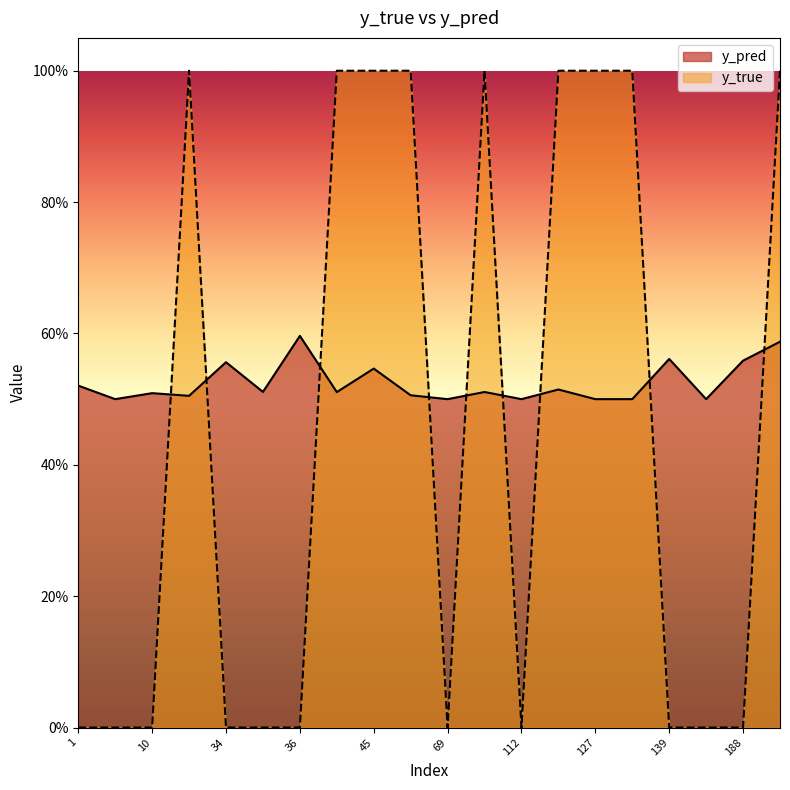

At which label is y_true closest to 0?

1